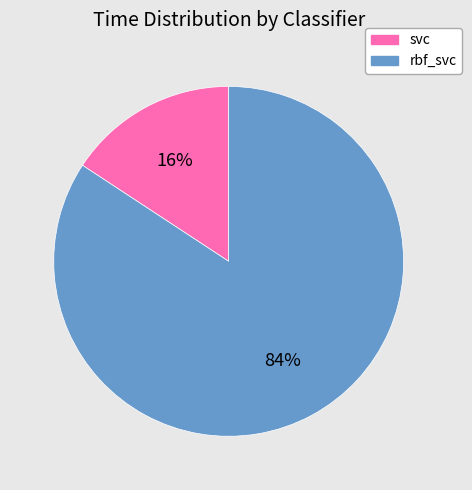

How many slices are in this pie chart?

2